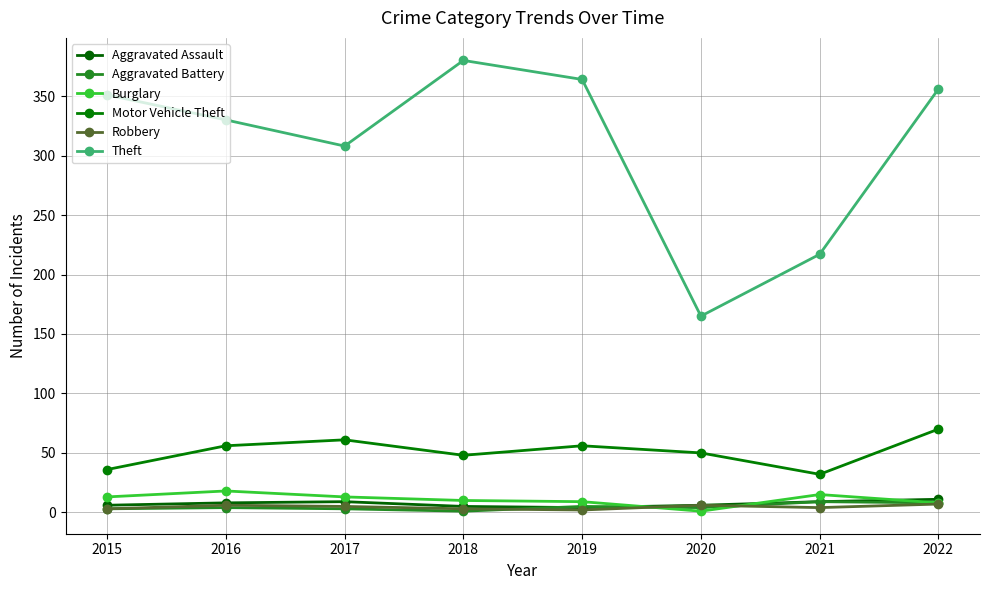

What is the value of the Aggravated Assault point at the 4th from the left?

5